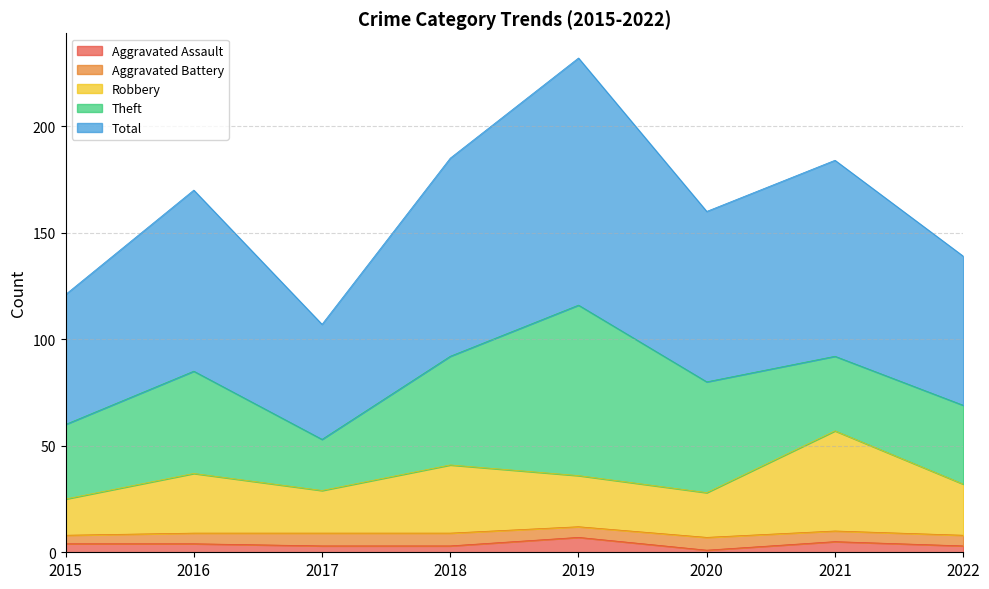

Which series has the widest spread of values?

Total